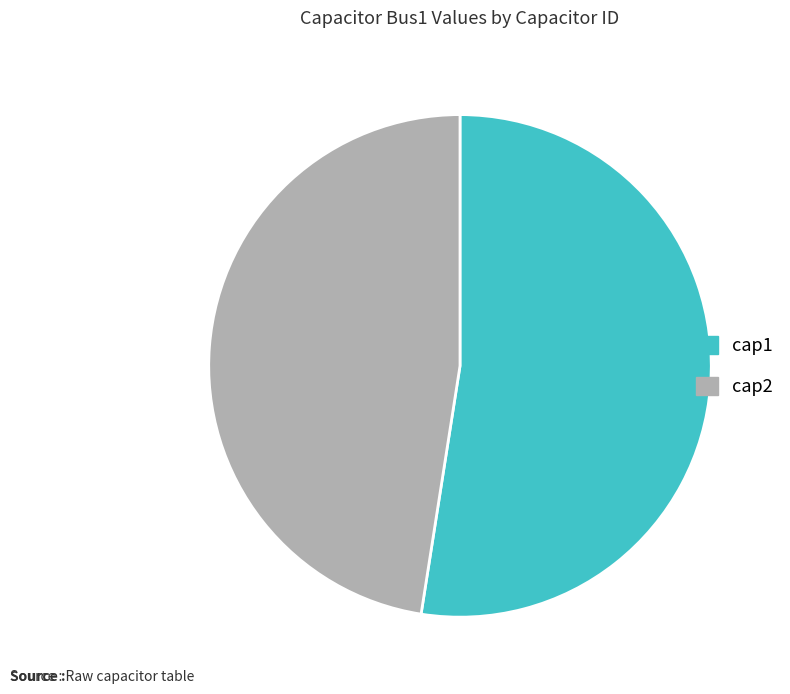

Is there any slice that represents more than half of the pie?

Yes